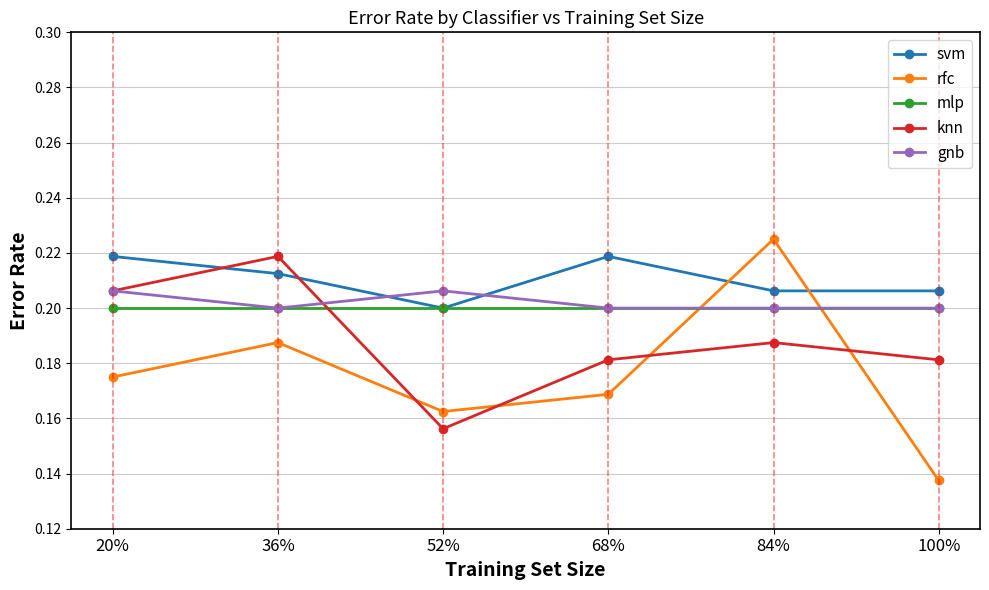

What position from the left is 52%?

3